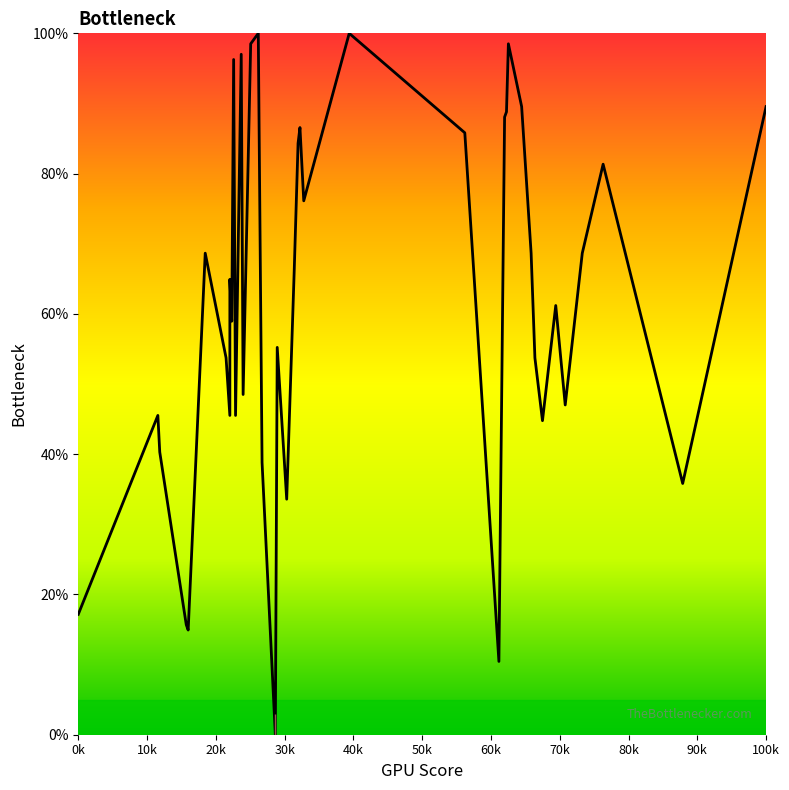

Reading right to left, what are all the values shown in this chart?

89.6	35.8	81.3	68.7	47.0	61.2	44.8	53.7	68.7	89.6	98.5	88.8	88.1	10.4	85.8	100.0	76.1	86.6	84.3	66.4	33.6	55.2	0.0	38.8	100.0	98.5	48.5	97.0	45.5	96.3	59.0	64.9	45.5	53.7	68.7	14.9	15.7	40.3	45.5	17.2